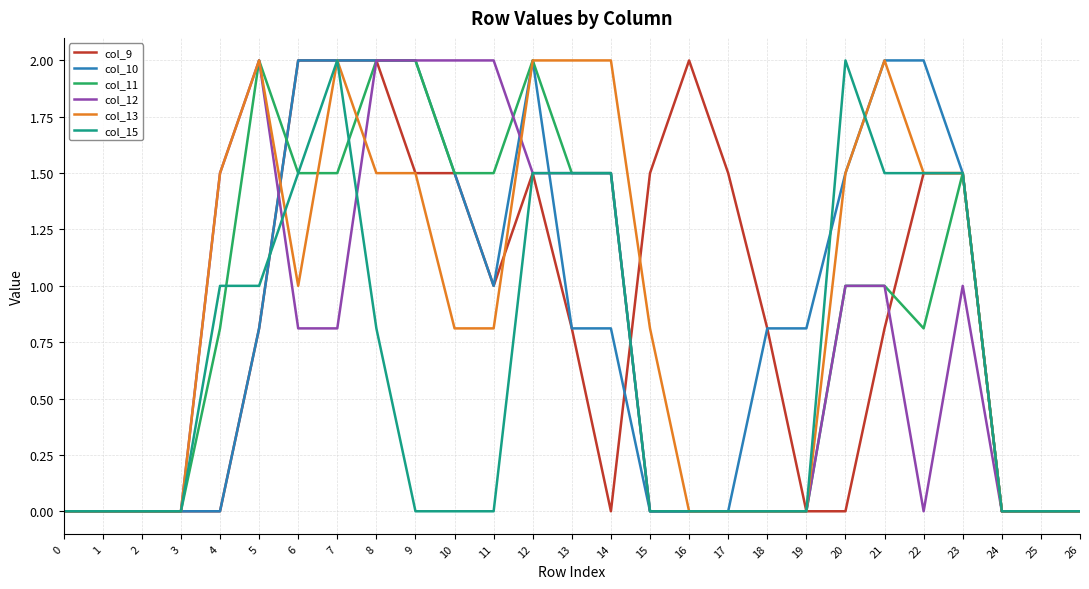

How many series are shown in this chart?

6